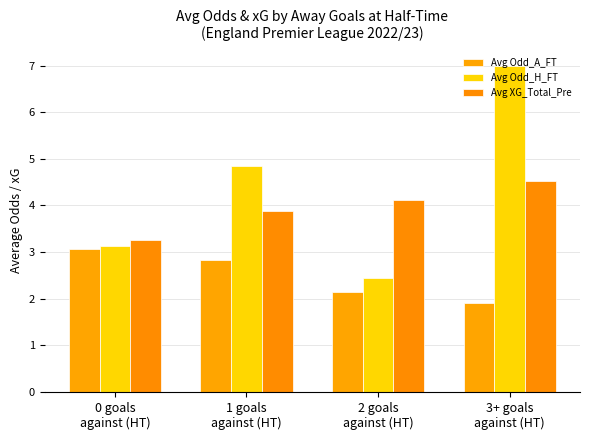

Reading left to right, extract all data points from this chart.

Avg Odd_A_FT: 3.1	2.8	2.1	1.9
Avg Odd_H_FT: 3.1	4.8	2.5	7.0
Avg XG_Total_Pre: 3.3	3.9	4.1	4.5